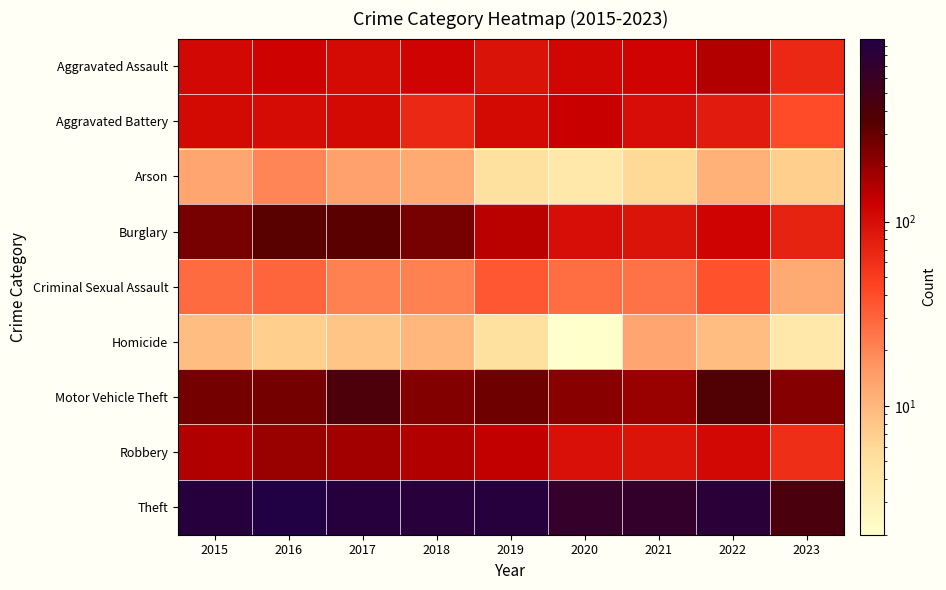

Which series has the largest total across all categories?

Theft